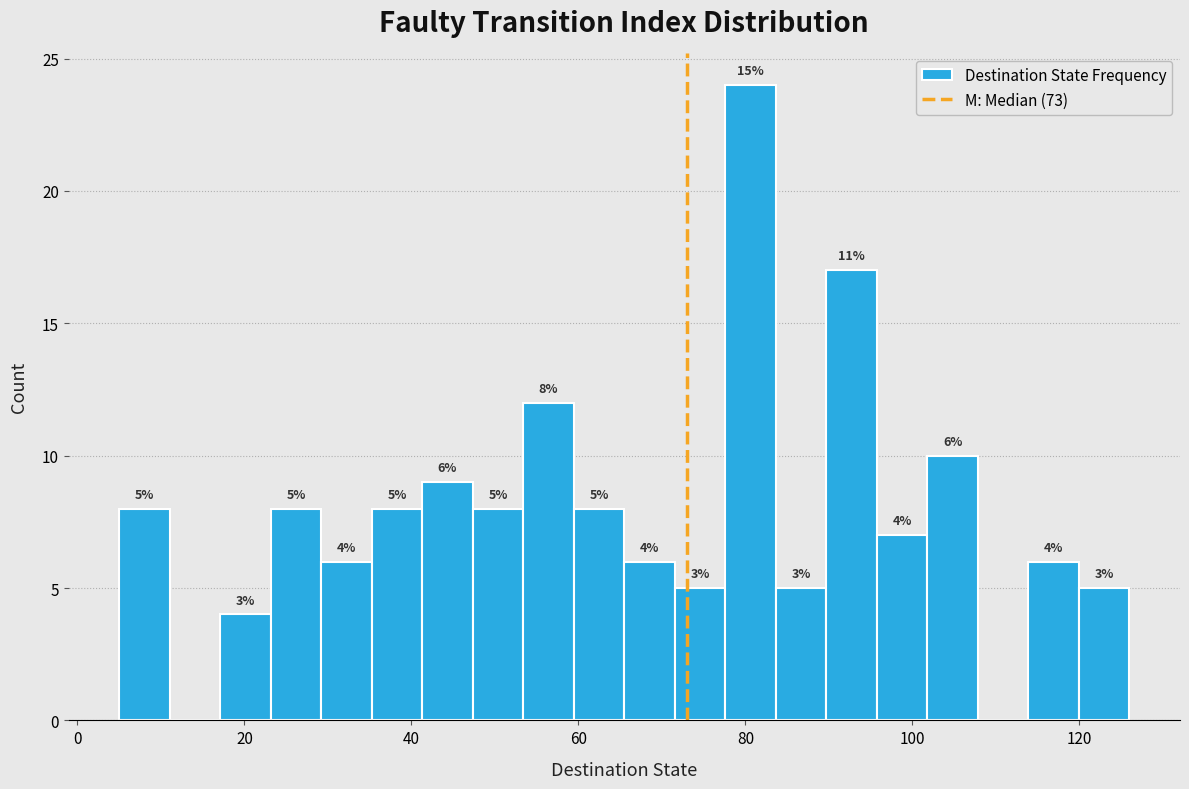

Read against the x-axis, roughly where is the centre of the tallest bar?

80